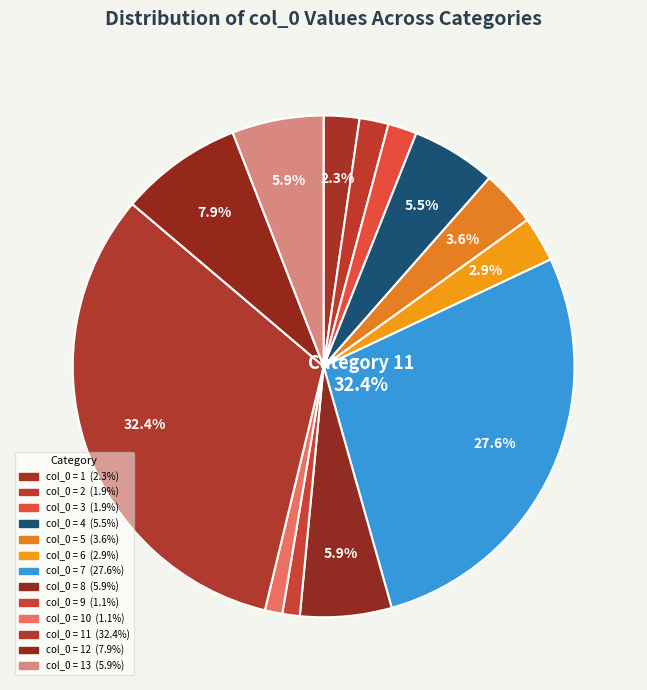

To the nearest percent, what percentage of the pie is 7?

28%